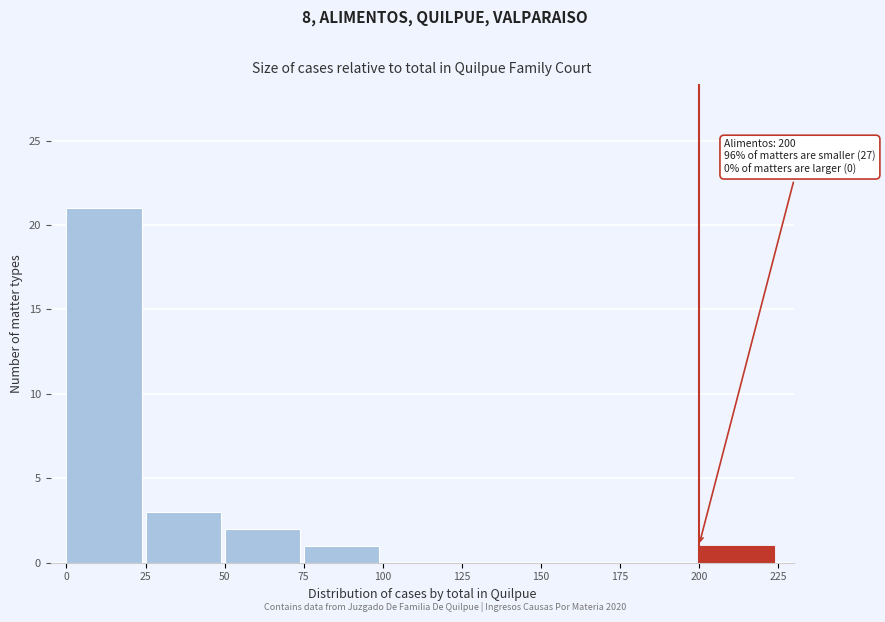

Over which range of the x-axis is the bar tallest?

0 to 25